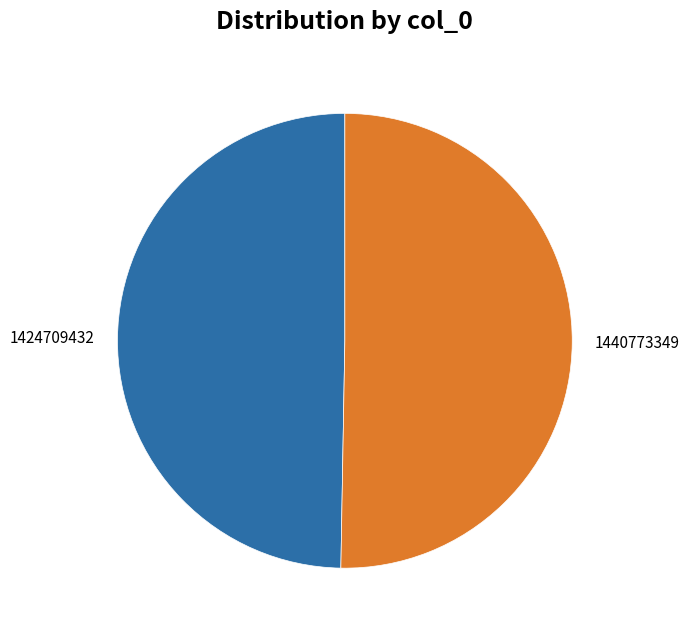

The 1424709432 slice represents 50% of the pie. True or false?

True